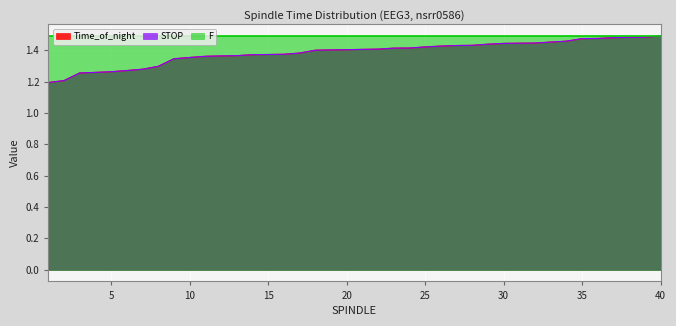

True or false: STOP and Time_of_night intersect in this chart.

False